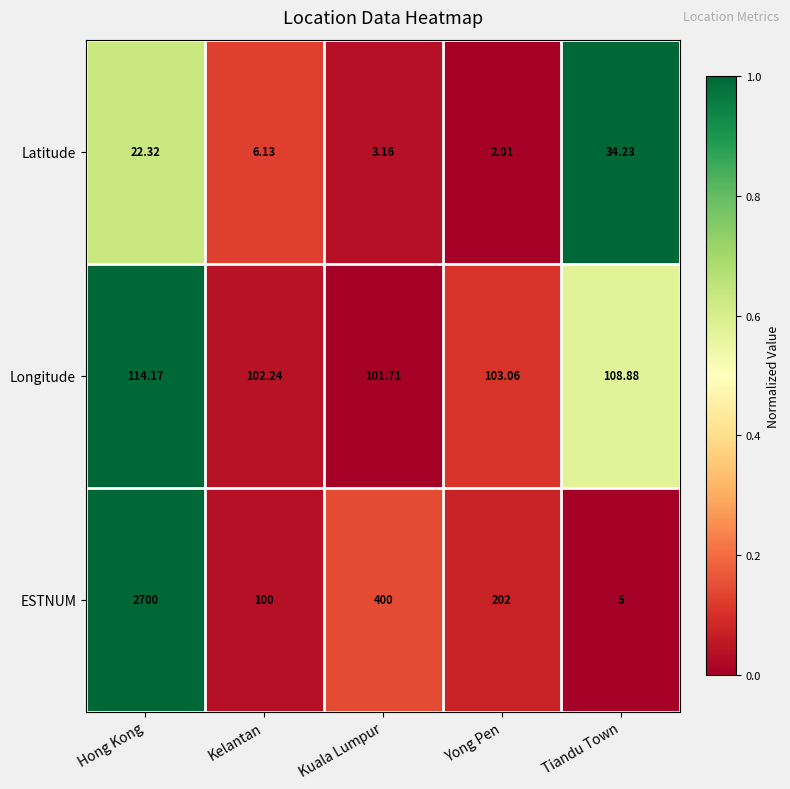

How many values in the Latitude series exceed 6?

3